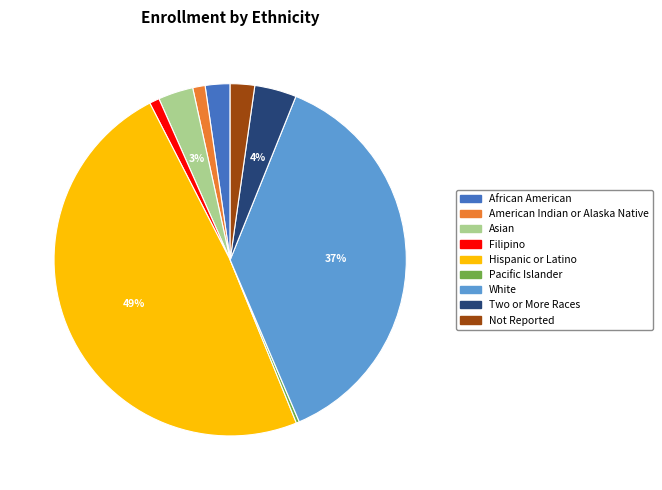

To the nearest percent, what is the difference between the American Indian or Alaska Native and Two or More Races slice percentages?

3%